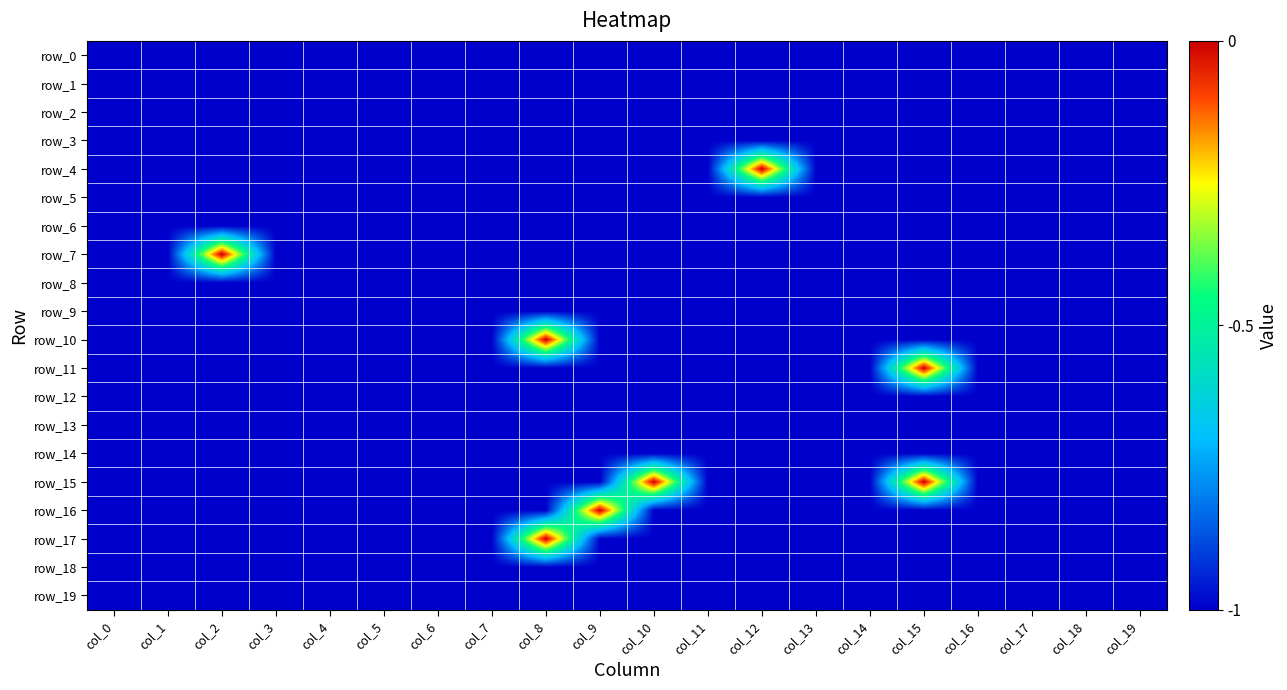

Reading left to right, transcribe all the data shown in this chart.

row_0: -1	-1	-1	-1	-1	-1	-1	-1	-1	-1	-1	-1	-1	-1	-1	-1	-1	-1	-1	-1
row_1: -1	-1	-1	-1	-1	-1	-1	-1	-1	-1	-1	-1	-1	-1	-1	-1	-1	-1	-1	-1
row_2: -1	-1	-1	-1	-1	-1	-1	-1	-1	-1	-1	-1	-1	-1	-1	-1	-1	-1	-1	-1
row_3: -1	-1	-1	-1	-1	-1	-1	-1	-1	-1	-1	-1	-1	-1	-1	-1	-1	-1	-1	-1
row_4: -1	-1	-1	-1	-1	-1	-1	-1	-1	-1	-1	-1	0	-1	-1	-1	-1	-1	-1	-1
row_5: -1	-1	-1	-1	-1	-1	-1	-1	-1	-1	-1	-1	-1	-1	-1	-1	-1	-1	-1	-1
row_6: -1	-1	-1	-1	-1	-1	-1	-1	-1	-1	-1	-1	-1	-1	-1	-1	-1	-1	-1	-1
row_7: -1	-1	0	-1	-1	-1	-1	-1	-1	-1	-1	-1	-1	-1	-1	-1	-1	-1	-1	-1
row_8: -1	-1	-1	-1	-1	-1	-1	-1	-1	-1	-1	-1	-1	-1	-1	-1	-1	-1	-1	-1
row_9: -1	-1	-1	-1	-1	-1	-1	-1	-1	-1	-1	-1	-1	-1	-1	-1	-1	-1	-1	-1
row_10: -1	-1	-1	-1	-1	-1	-1	-1	0	-1	-1	-1	-1	-1	-1	-1	-1	-1	-1	-1
row_11: -1	-1	-1	-1	-1	-1	-1	-1	-1	-1	-1	-1	-1	-1	-1	0	-1	-1	-1	-1
row_12: -1	-1	-1	-1	-1	-1	-1	-1	-1	-1	-1	-1	-1	-1	-1	-1	-1	-1	-1	-1
row_13: -1	-1	-1	-1	-1	-1	-1	-1	-1	-1	-1	-1	-1	-1	-1	-1	-1	-1	-1	-1
row_14: -1	-1	-1	-1	-1	-1	-1	-1	-1	-1	-1	-1	-1	-1	-1	-1	-1	-1	-1	-1
row_15: -1	-1	-1	-1	-1	-1	-1	-1	-1	-1	0	-1	-1	-1	-1	0	-1	-1	-1	-1
row_16: -1	-1	-1	-1	-1	-1	-1	-1	-1	0	-1	-1	-1	-1	-1	-1	-1	-1	-1	-1
row_17: -1	-1	-1	-1	-1	-1	-1	-1	0	-1	-1	-1	-1	-1	-1	-1	-1	-1	-1	-1
row_18: -1	-1	-1	-1	-1	-1	-1	-1	-1	-1	-1	-1	-1	-1	-1	-1	-1	-1	-1	-1
row_19: -1	-1	-1	-1	-1	-1	-1	-1	-1	-1	-1	-1	-1	-1	-1	-1	-1	-1	-1	-1